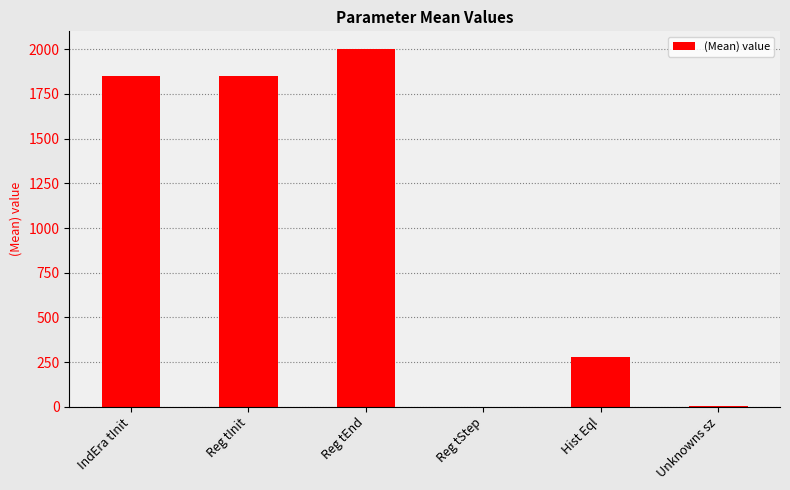

What is the approximate value at IndEra tInit?

1850.0